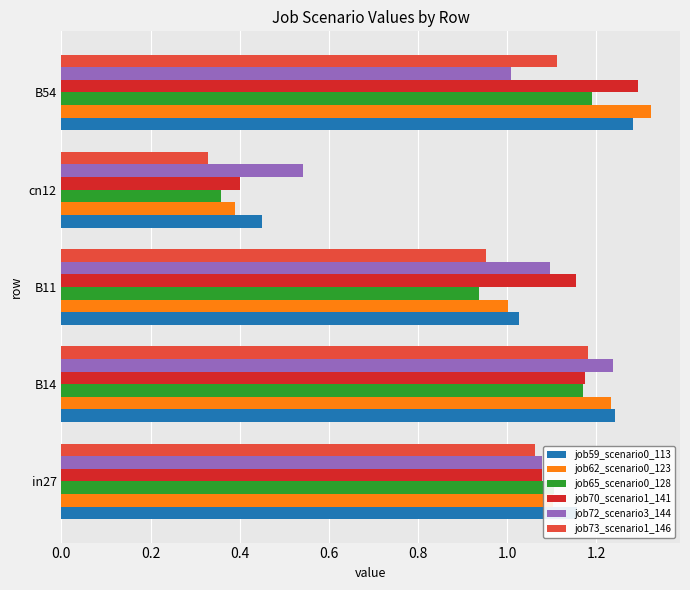

Which series changed the most between cn12 and B54?

job62_scenario0_123